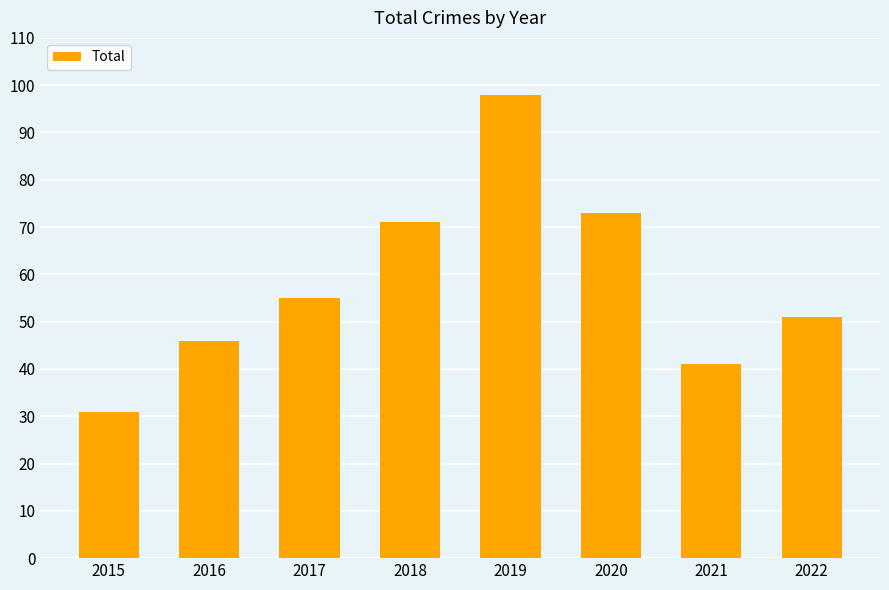

What is the approximate value at 2019, to the nearest 5?

100